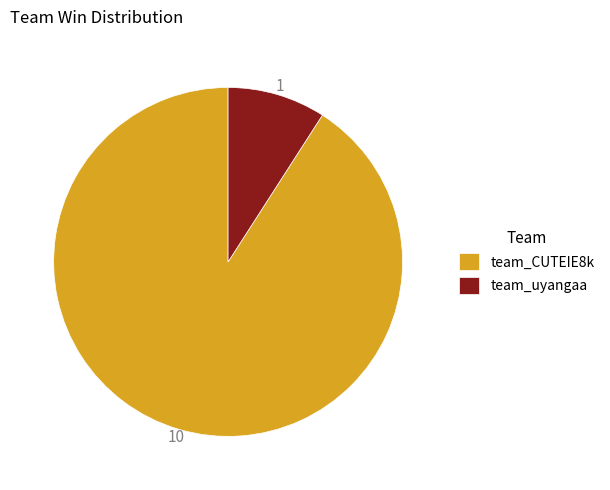

Is there a majority slice in this chart?

Yes